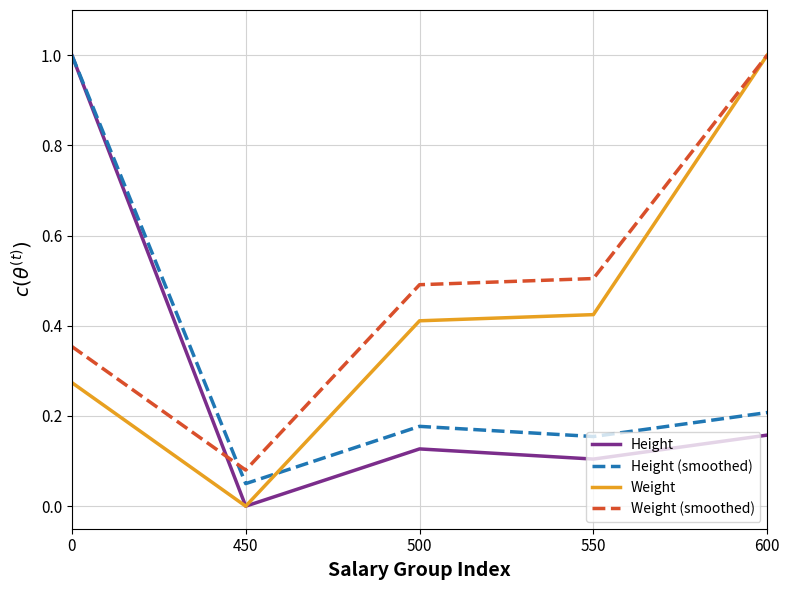

Which series changed the most between 0 and 500?

Height